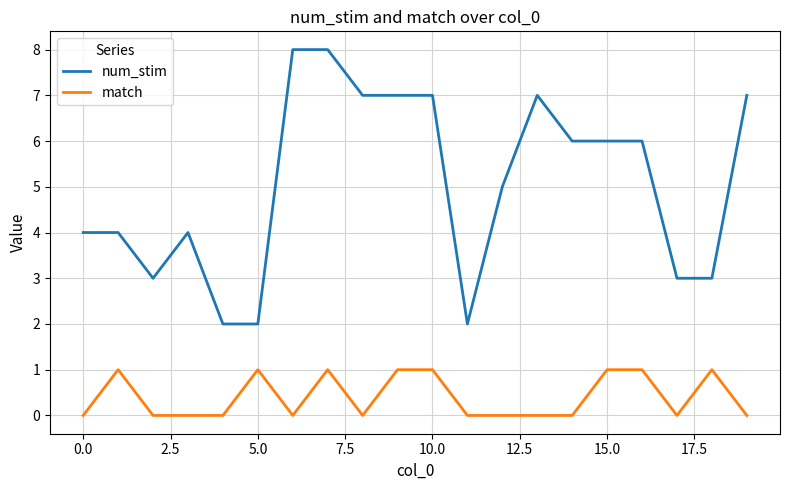

List the series in order of their overall mean, lowest first.

match, num_stim